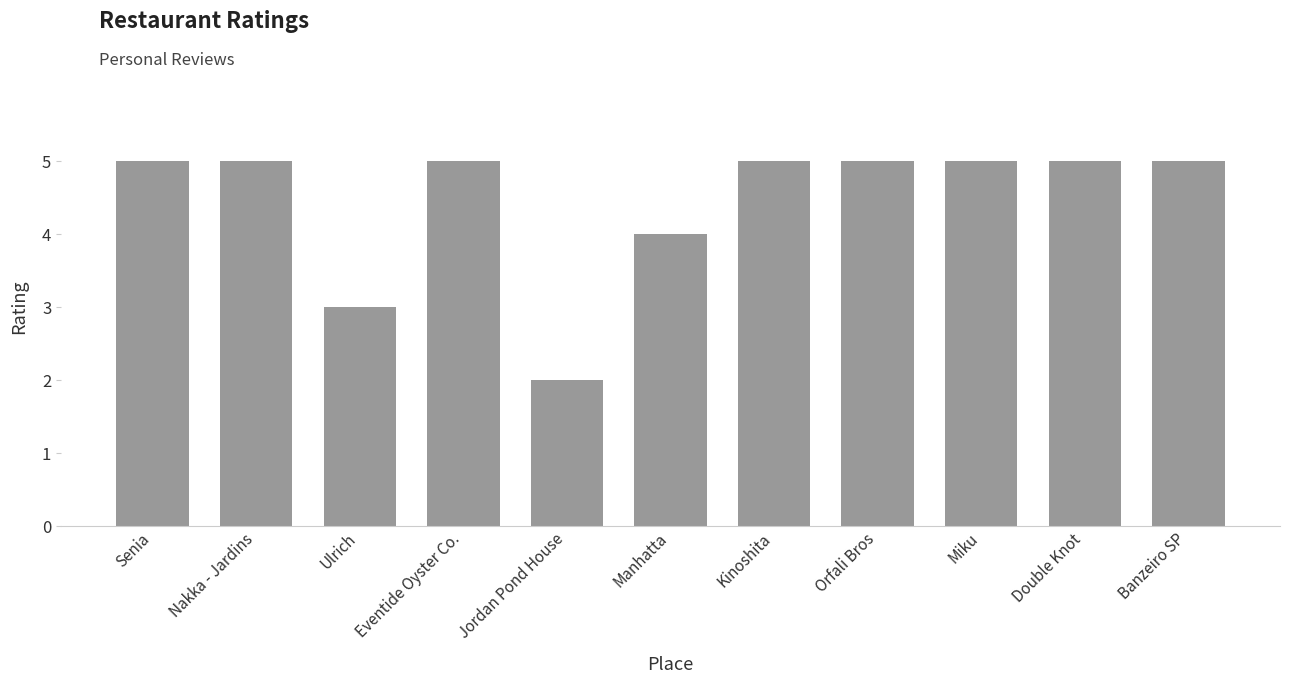

What is the value of the 1st bar from the left?

5